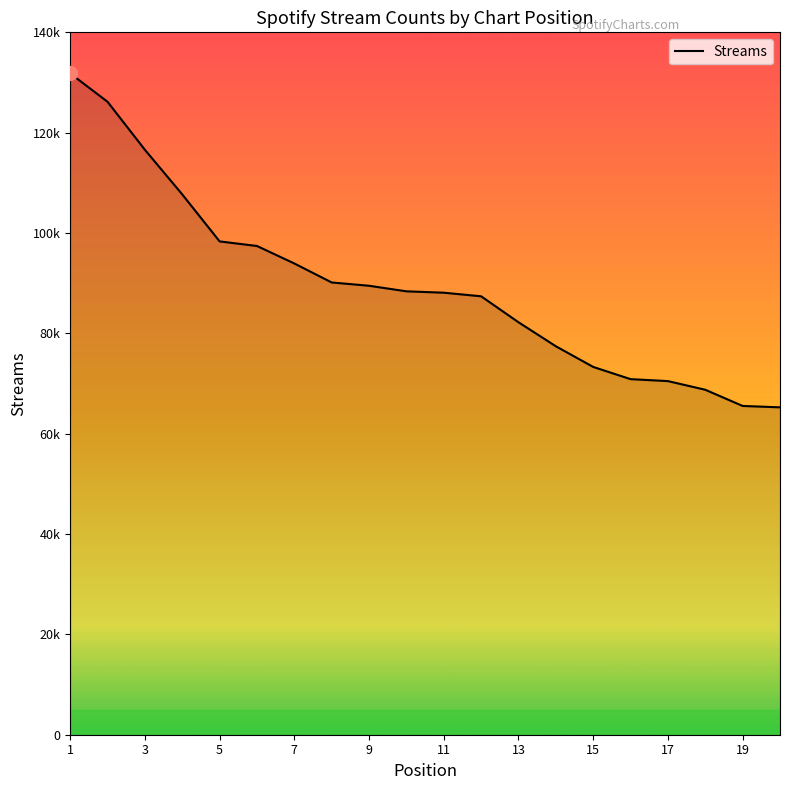

What is the maximum value shown in the chart?

131822